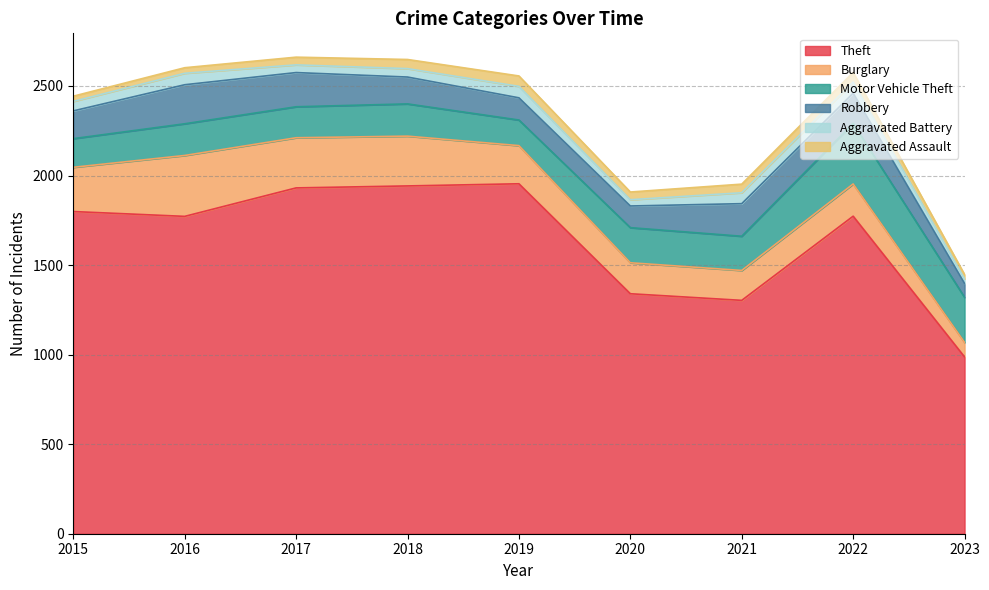

The value of Aggravated Battery at 2020 is 15. True or false?

False